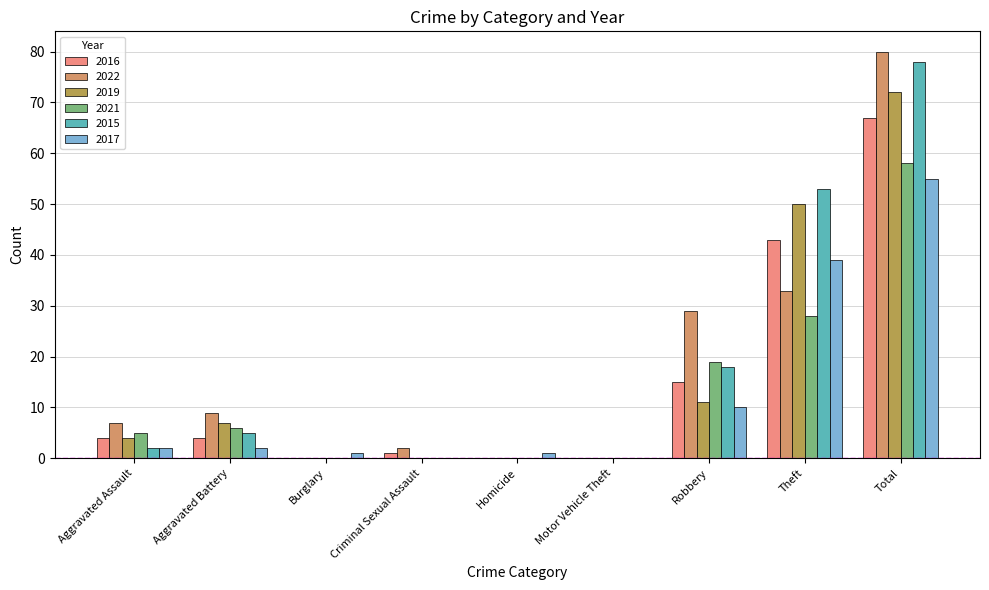

How many groups of bars are there?

9